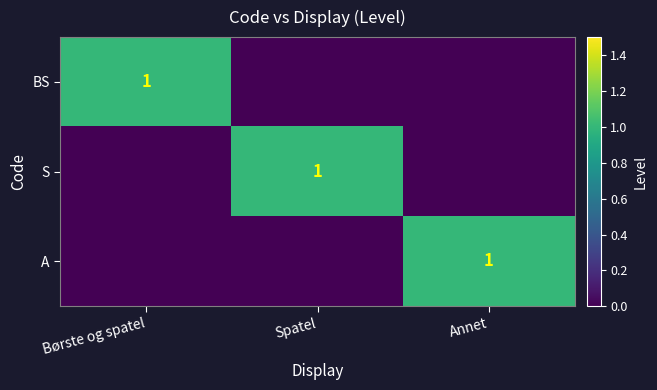

What is the spread (max minus min) of values at Spatel?

1